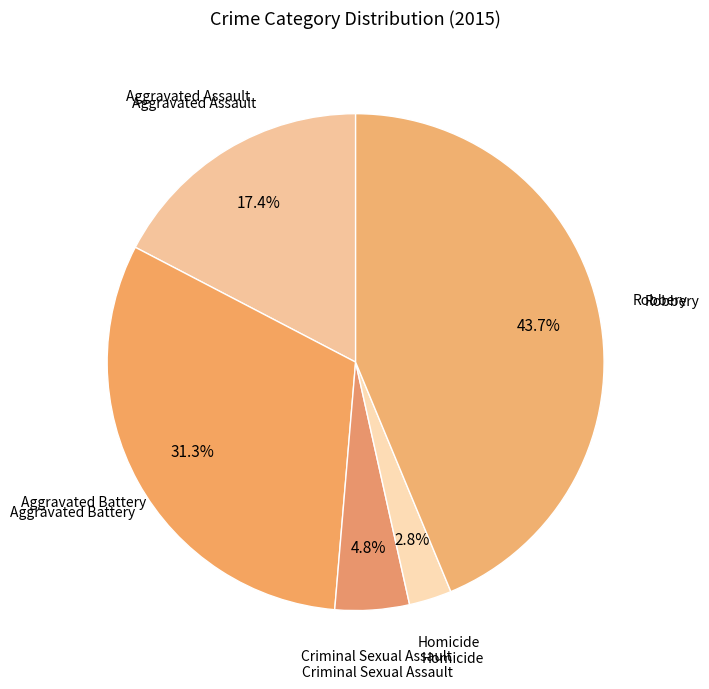

Which category has the smallest portion of the pie?

Homicide